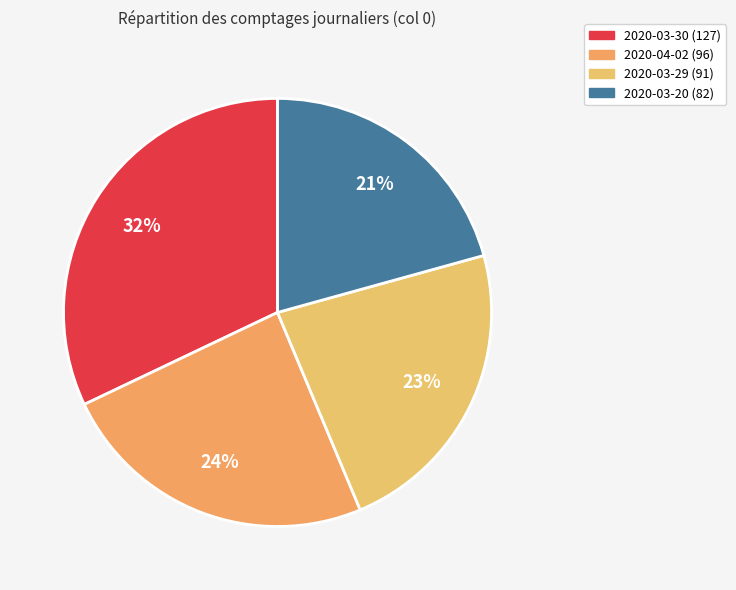

True or false: 2020-03-20 accounts for 26% of the total.

False